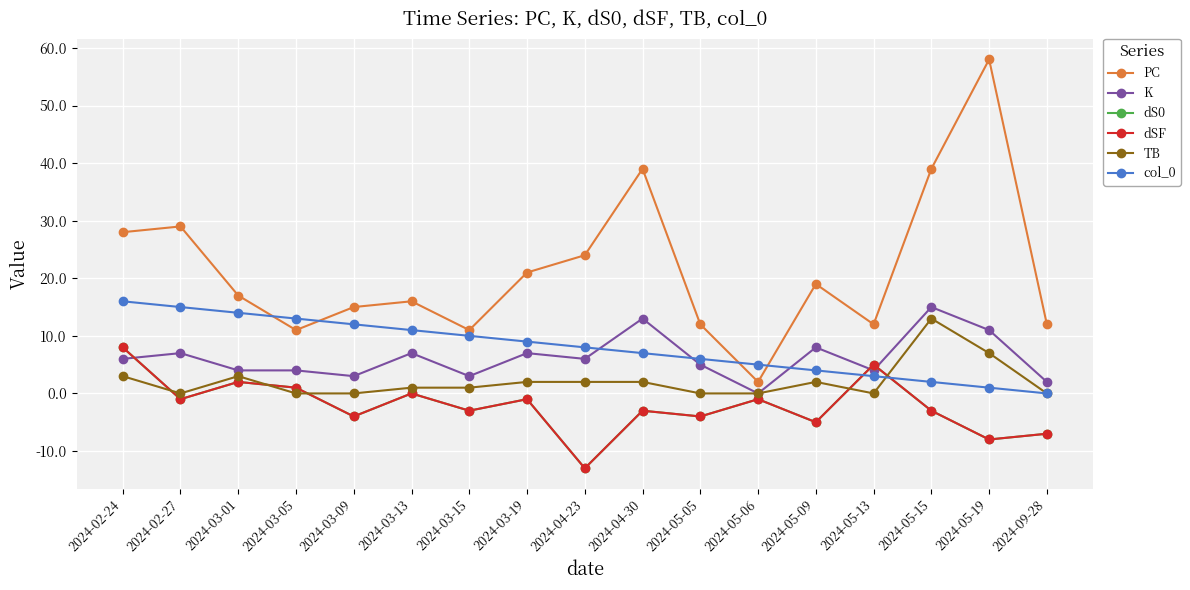

Between which two adjacent categories do K and col_0 first intersect?

2024-04-23 and 2024-04-30